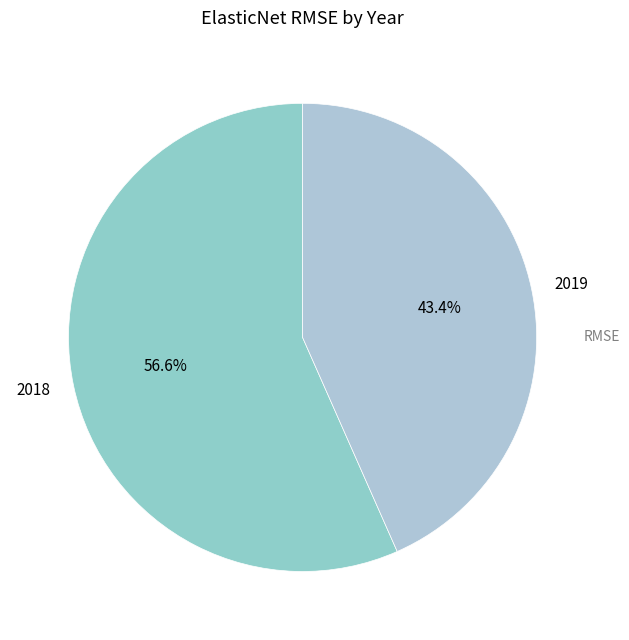

Does 2019 represent more than half of the total?

No